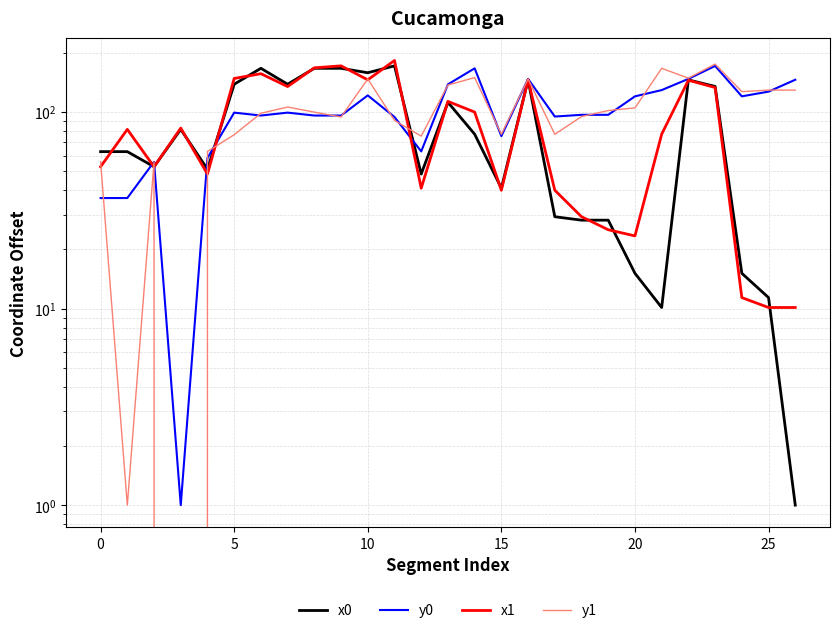

Reading left to right, list all the values displayed in this chart.

x0: 62.8	62.8	52.7	81.6	51.1	138.4	166.7	138.4	166.7	166.7	158.3	171.6	48.3	112.0	77.1	40.9	145.6	29.3	28.2	28.2	15.1	10.1	145.6	134.8	15.1	11.4	1.0
y0: 36.5	36.5	55.8	1.0	58.3	99.2	95.9	99.2	95.9	95.9	121.4	94.3	63.0	138.2	166.7	75.3	147.3	94.8	96.7	96.7	120.1	129.2	147.3	171.4	120.1	126.9	145.8
x1: 52.7	81.6	52.6	82.8	48.3	148.0	156.5	134.6	167.7	171.6	145.7	182.7	40.9	113.2	99.9	40.0	145.7	40.0	29.3	25.2	23.4	77.1	145.0	133.1	11.4	10.1	10.1
y1: 55.8	1.0	55.9	-1.3	63.0	76.6	98.5	105.9	99.8	94.3	147.2	90.6	75.3	137.1	149.5	77.0	147.2	77.0	94.8	101.7	104.9	166.7	148.6	175.2	126.9	129.2	129.2